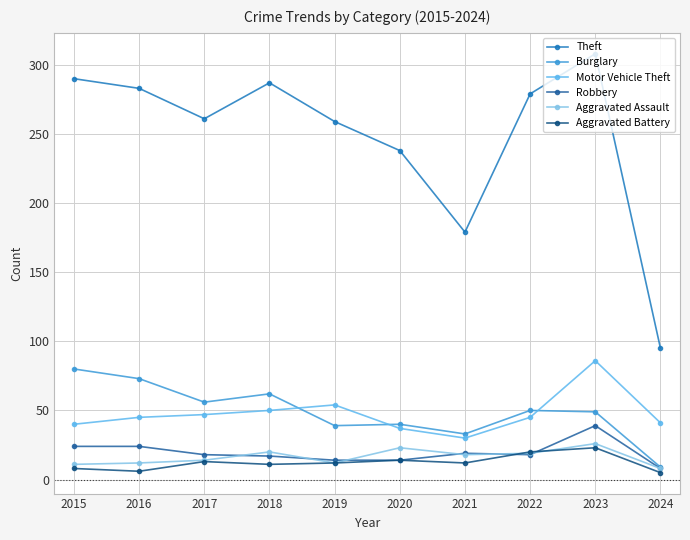

Between 2016 and 2021, which series saw the biggest shift?

Theft